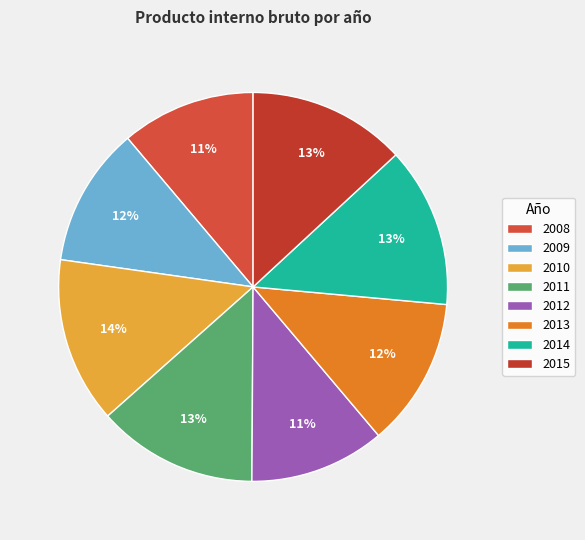

Approximately how many times larger is the value at 2009 compared to 2008?

1.0